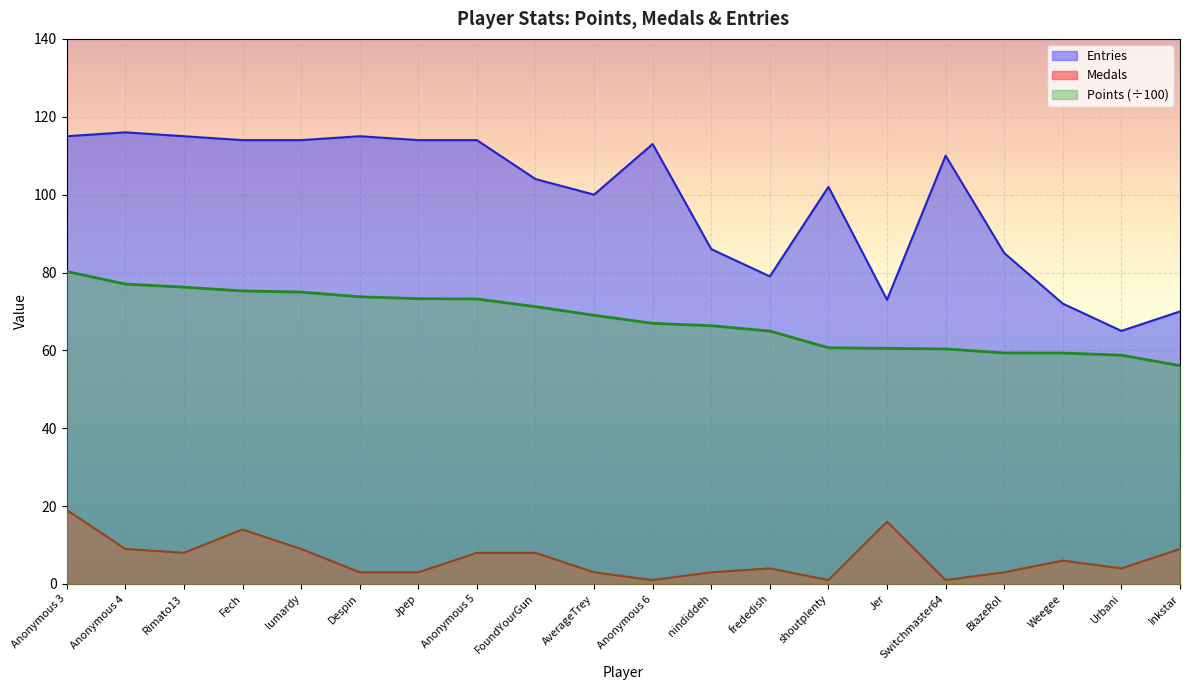

Which series changed the most between Anonymous 3 and frededish?

Entries